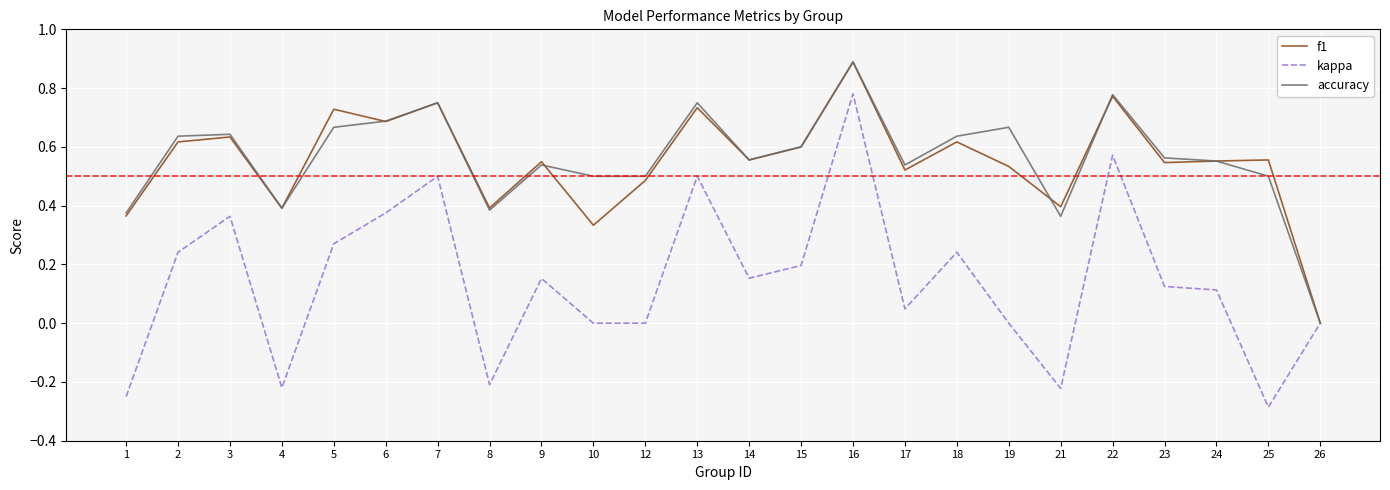

Count the f1 values in the range 0 to 1.

24